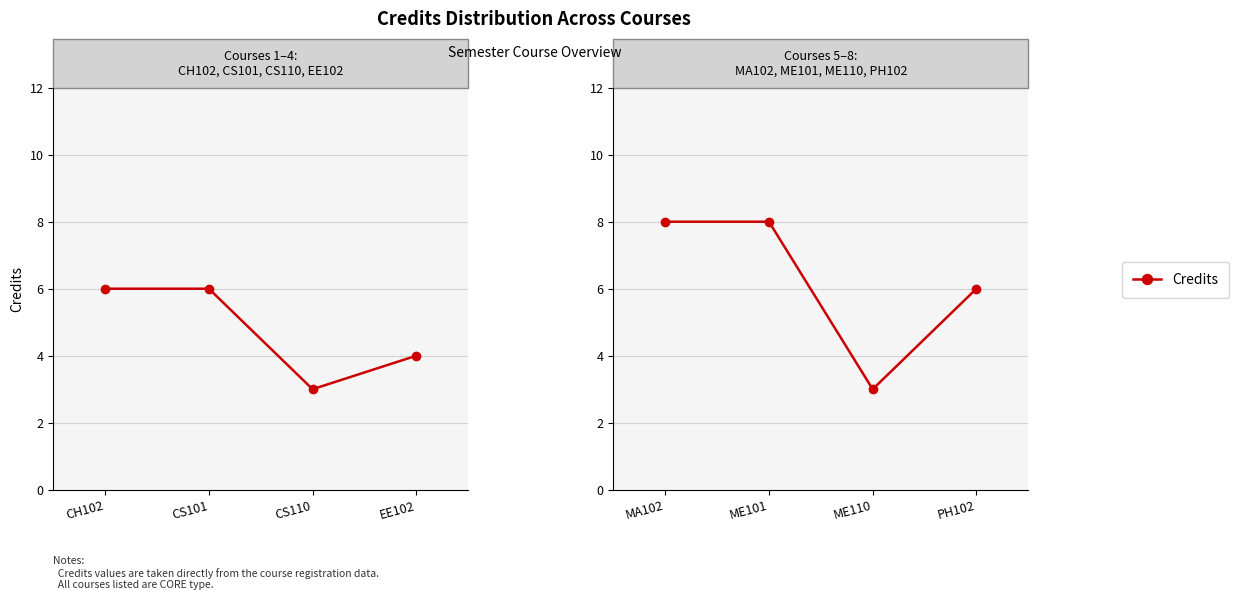

How many lines are shown in the chart?

1